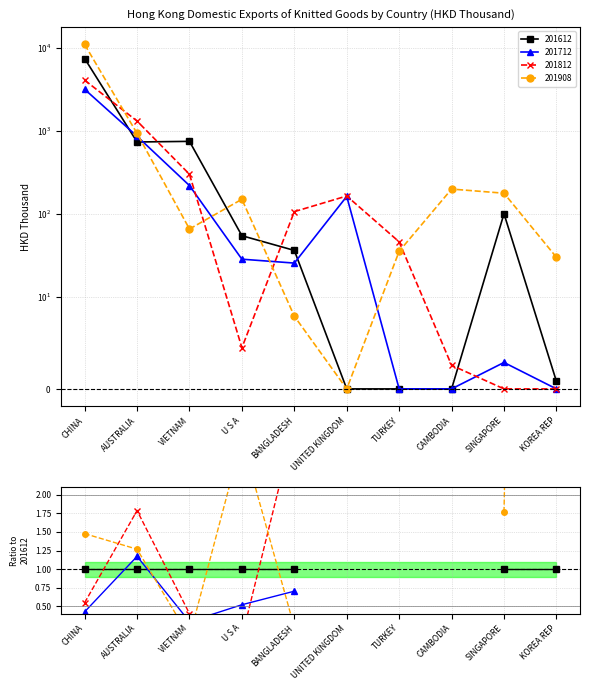

Between which two adjacent categories do 201908 and 201612 first intersect?

AUSTRALIA and VIETNAM